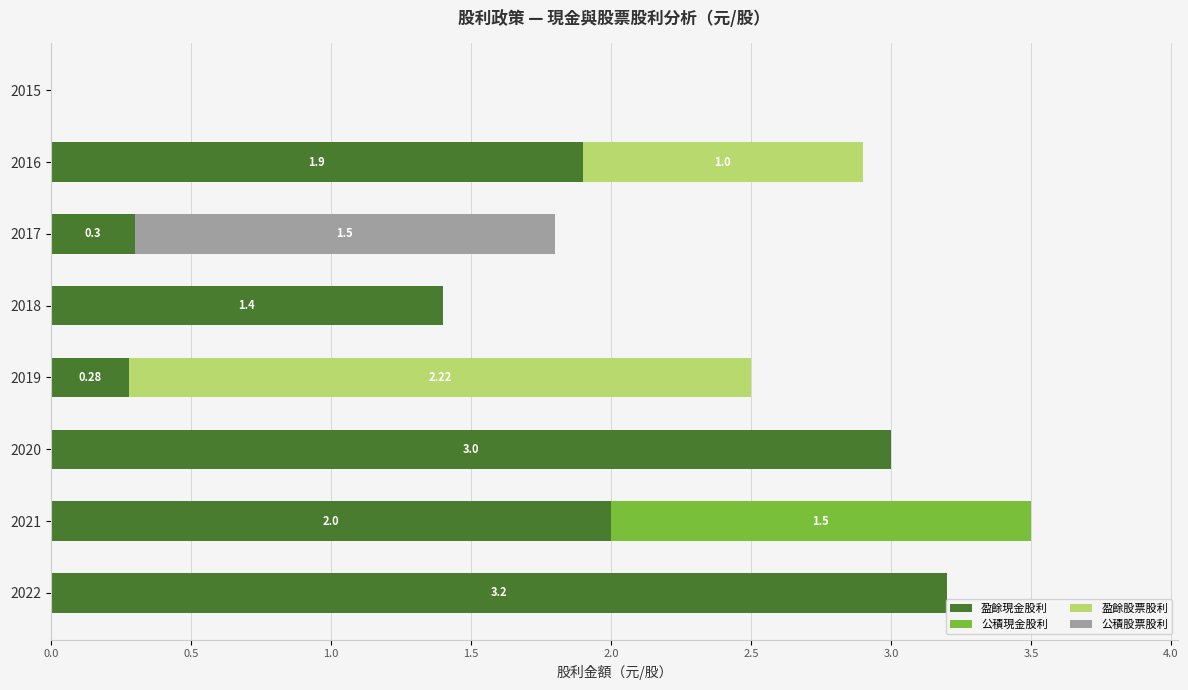

What is the sum of the 盈餘現金股利 values at 2017 and 2018?

1.7